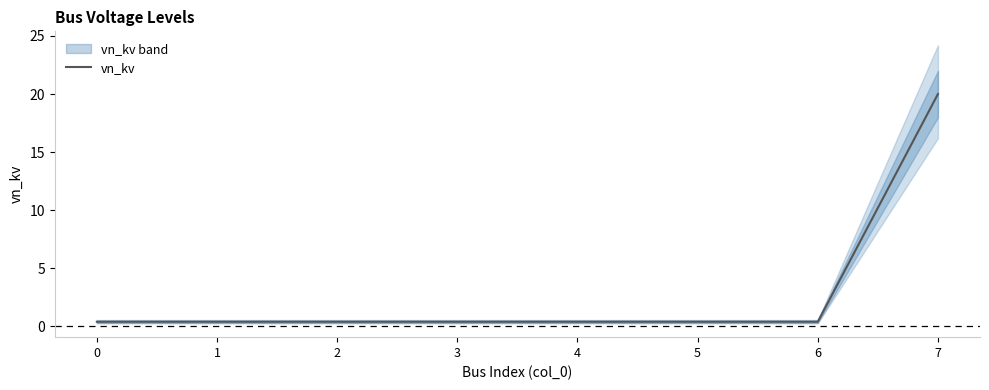

What value does the data have at 2?

0.4